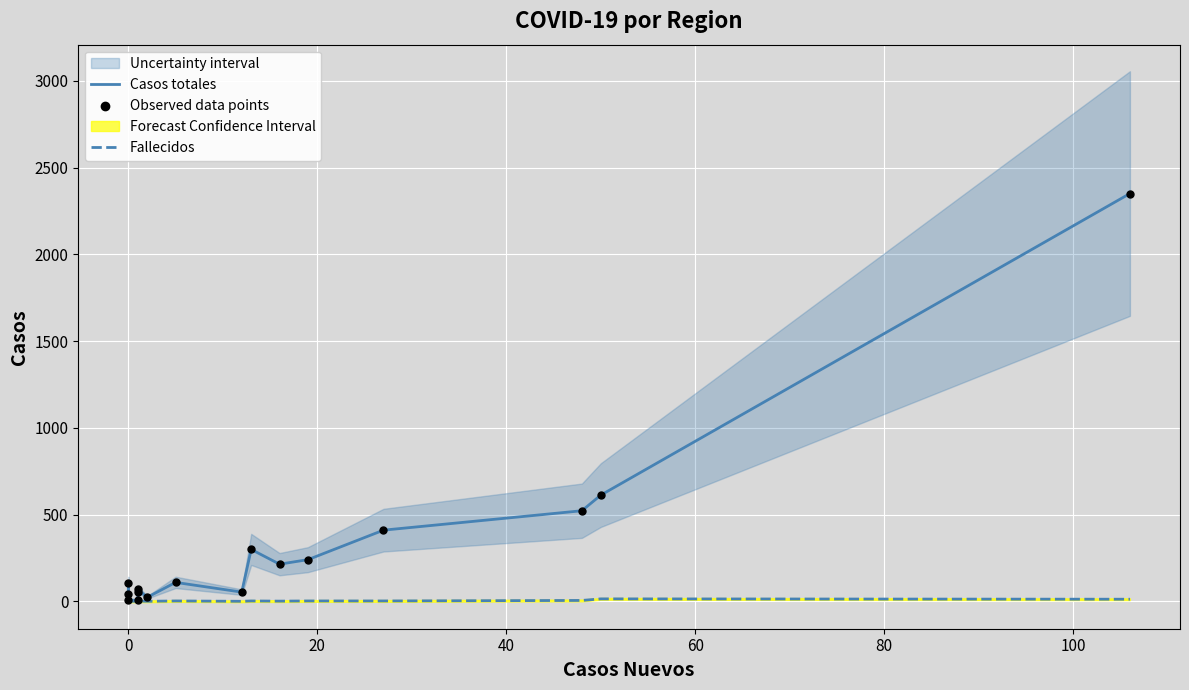

What is the total value across all series at 0?

218